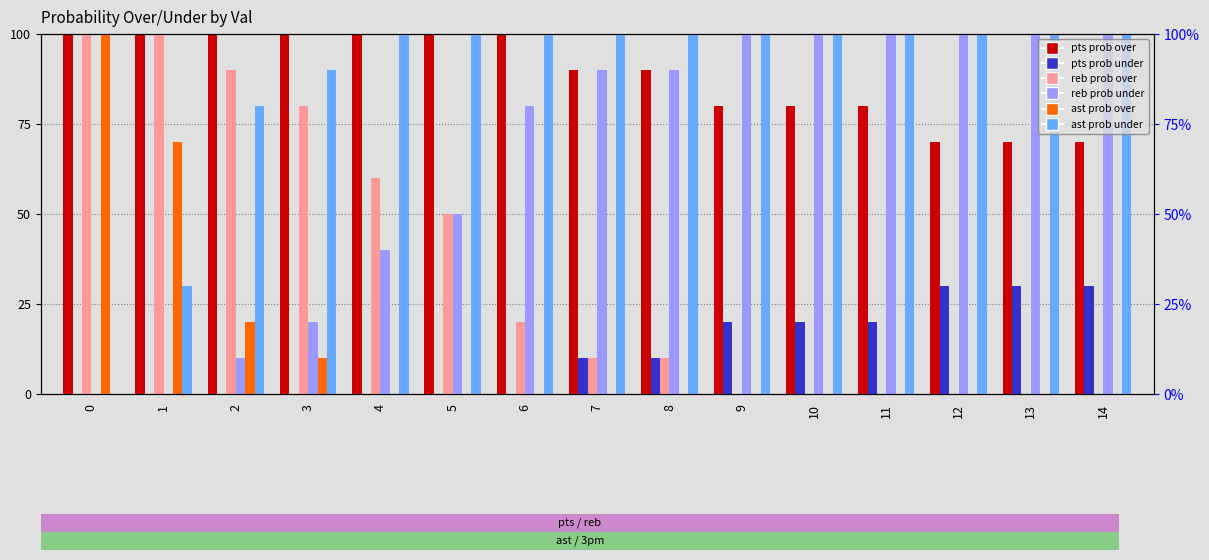

The value of ast prob under at 4 is 100. True or false?

True